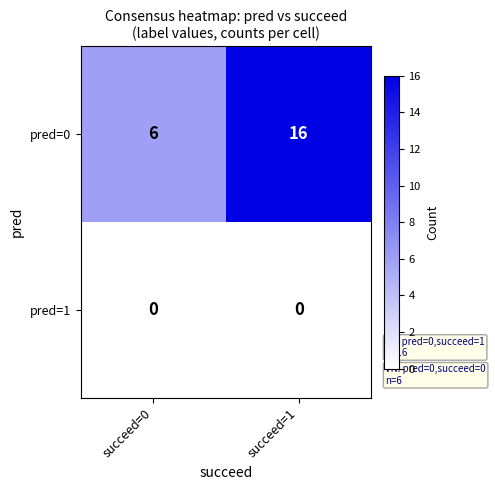

Reading right to left, list all the values displayed in this chart.

pred=0: 16	6
pred=1: 0	0